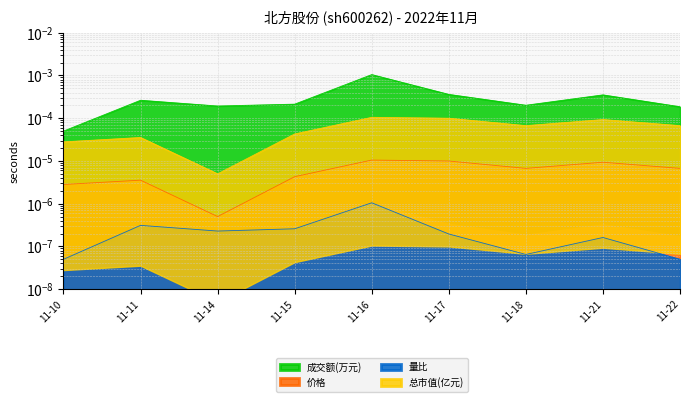

Which series has the largest total across all categories?

成交额(万元)